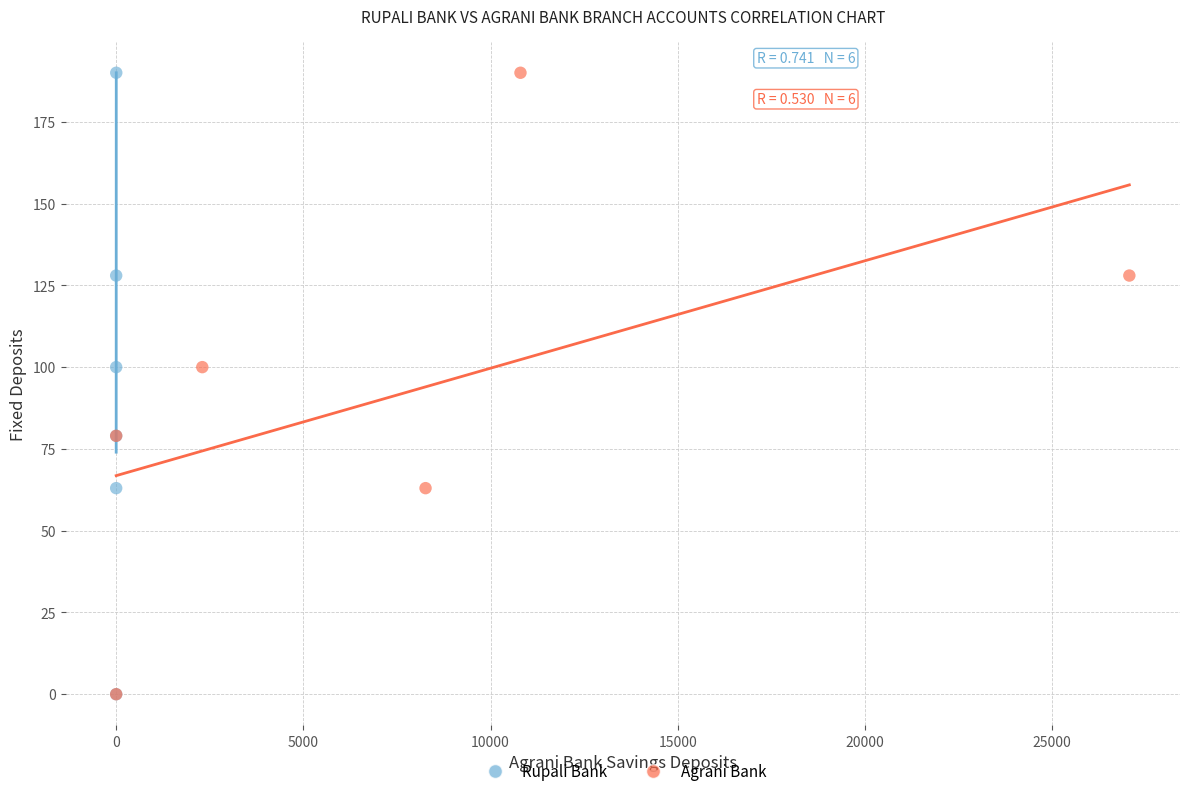

What are all the series names shown in the legend?

Rupali Bank, Agrani Bank